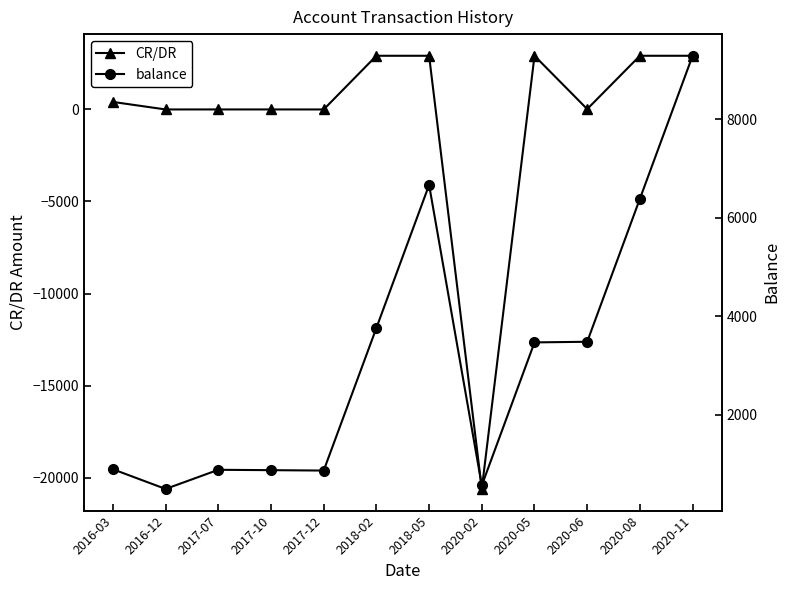

At which label does CR/DR reach its peak?

2018-02